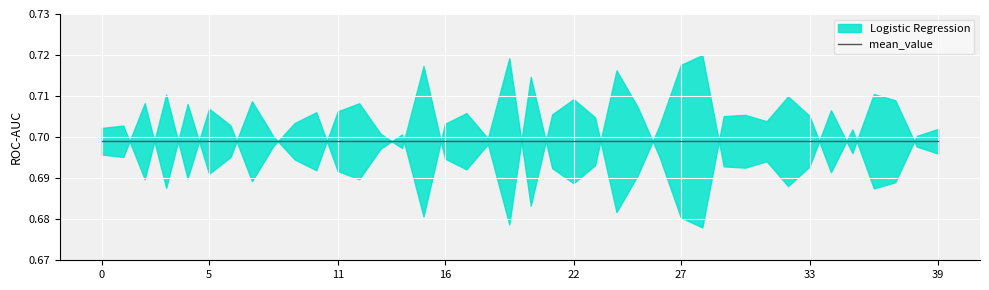

True or false: Logistic Regression has more than 2 points higher than both neighbors.

True